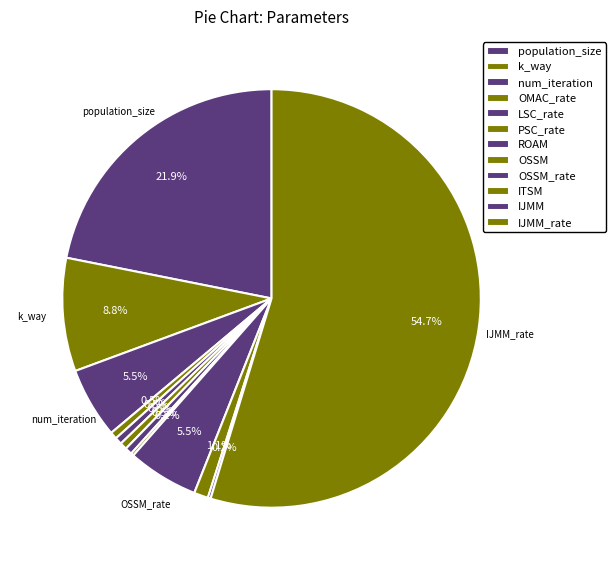

What is the largest slice in the pie chart?

IJMM_rate